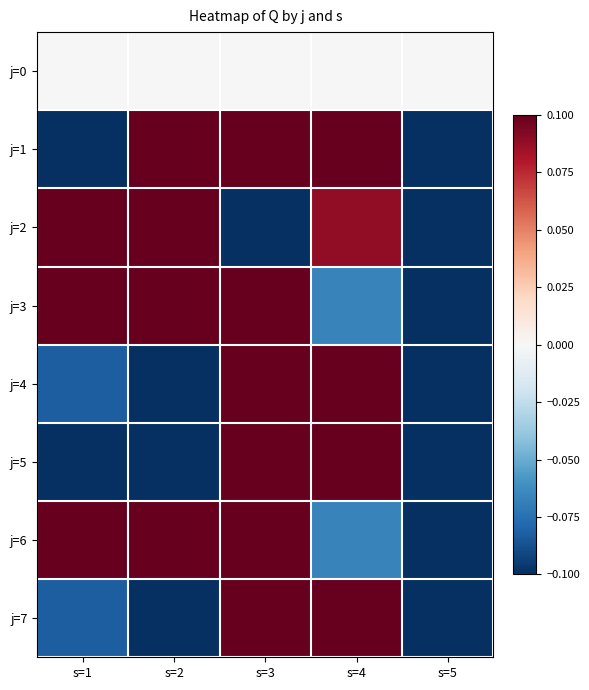

Between s=2 and s=5, which series saw the biggest shift?

j=1